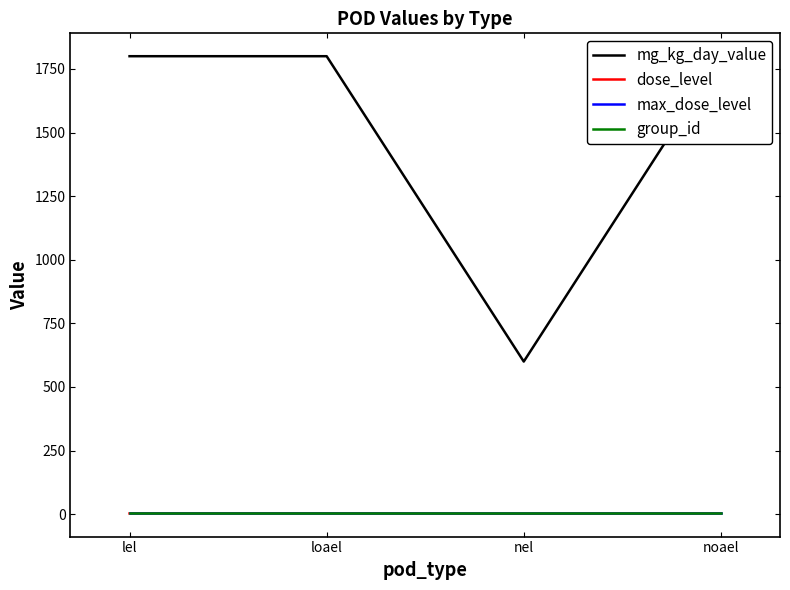

Reading left to right, transcribe all the data shown in this chart.

mg_kg_day_value: 1800	1800	600	1800
dose_level: 3	3	2	3
max_dose_level: 3	3	3	3
group_id: 6	6	6	6